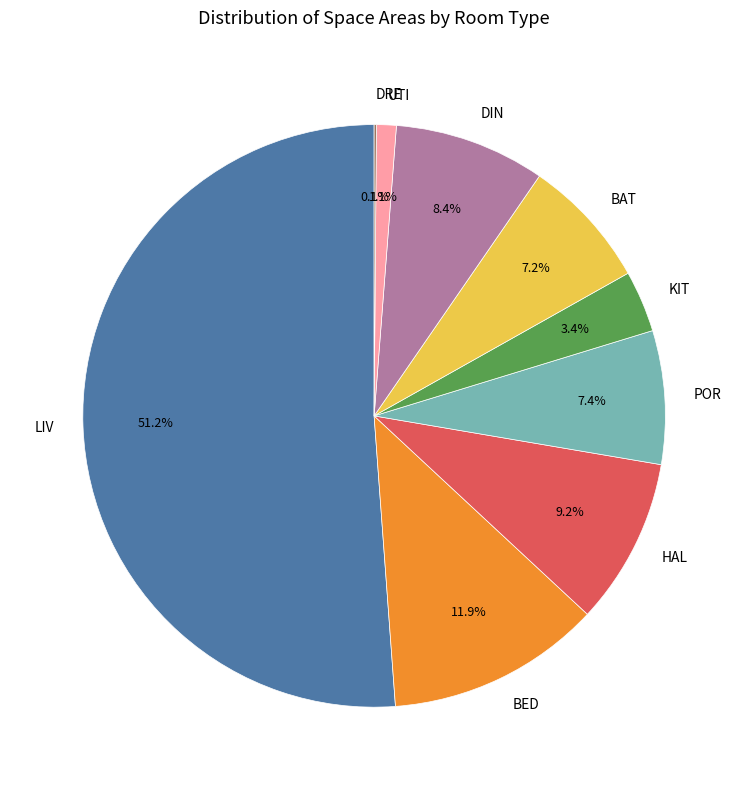

Is there a majority slice in this chart?

Yes